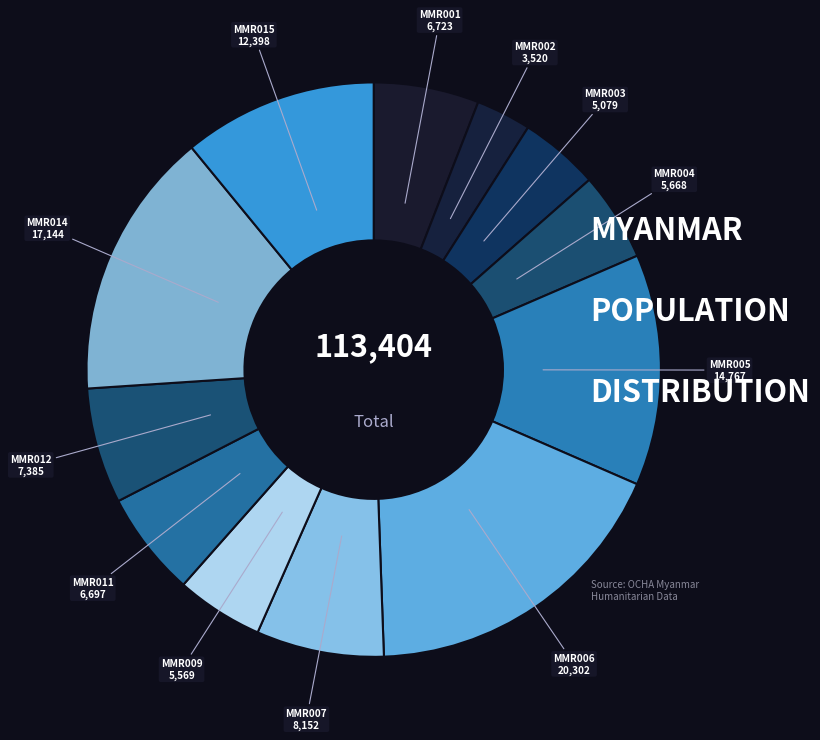

Is it true that MMR003 is 4% of the pie?

True